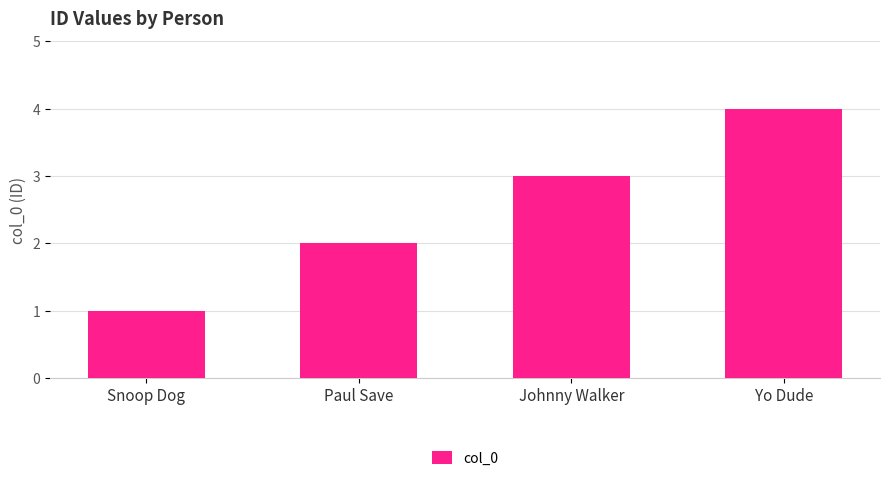

What is the change in value from Johnny Walker to Yo Dude?

+1